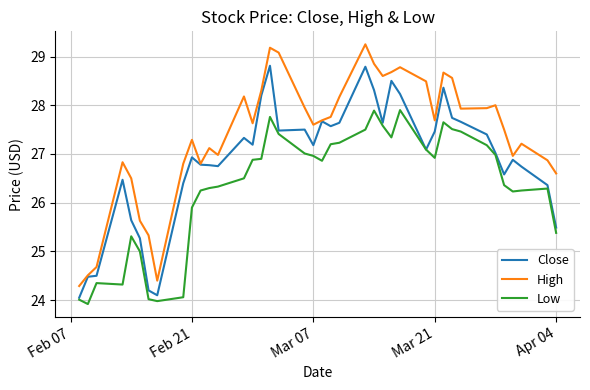

What is the minimum value for Close?

24.1